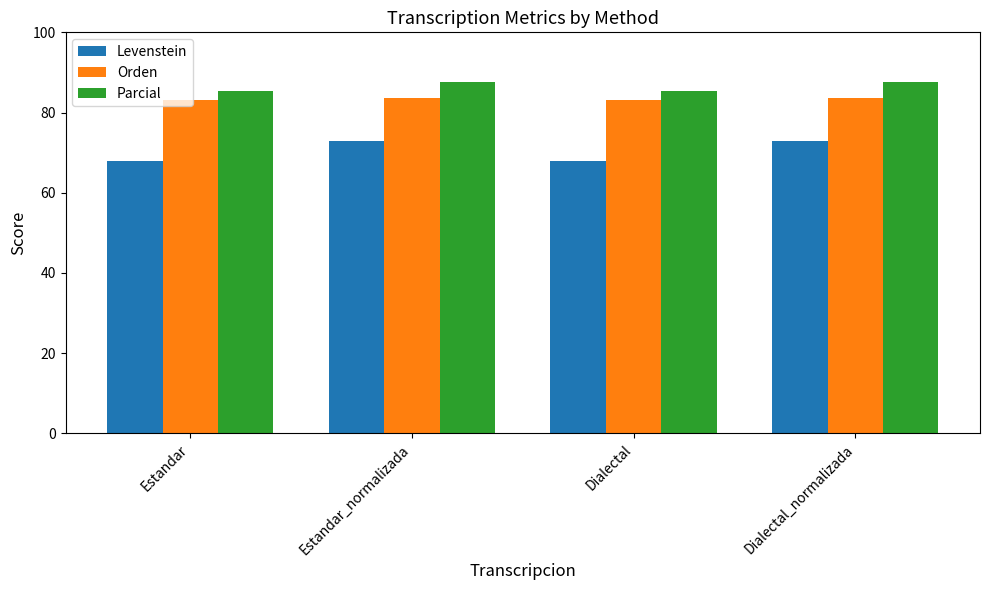

What is the spread (max minus min) of values at Estandar_normalizada?

14.7